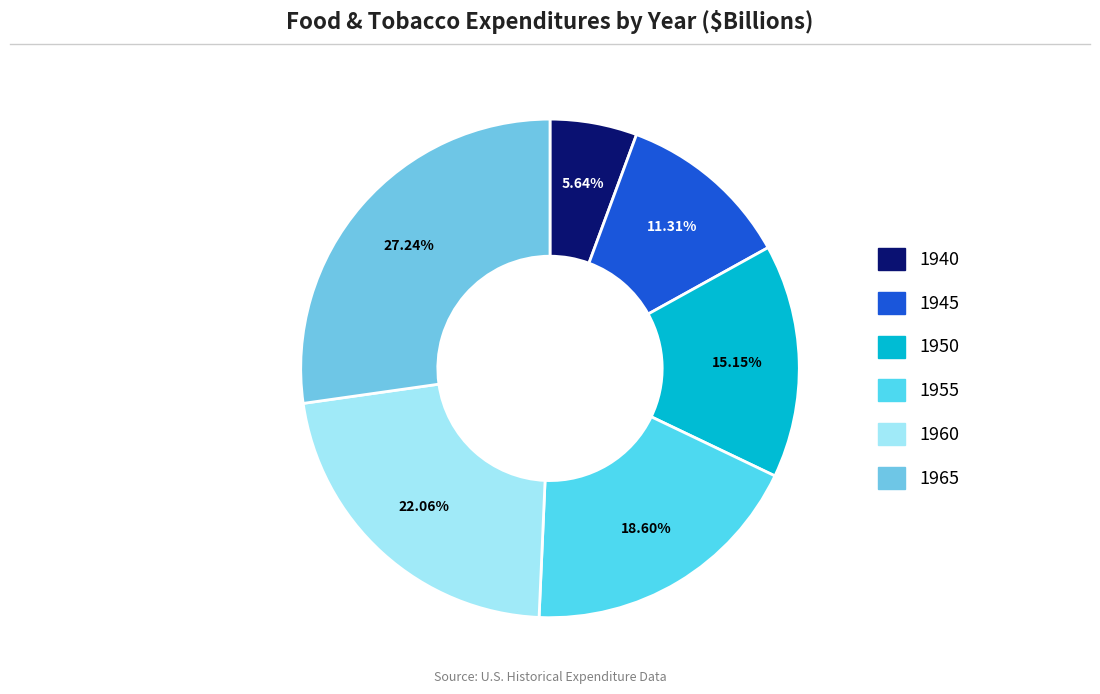

Do 1955 and 1965 together represent more than half of the pie?

No